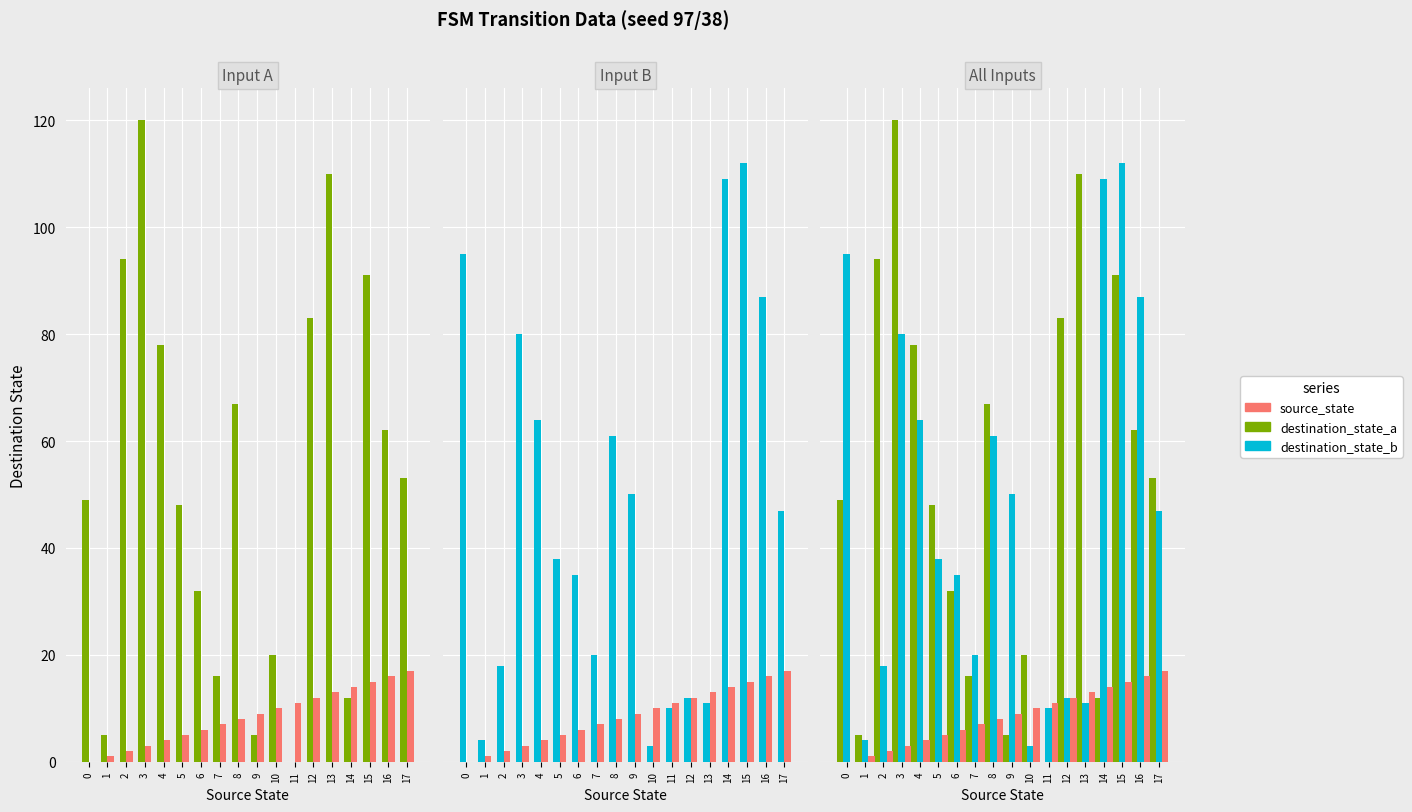

Reading left to right, list all the values displayed in this chart.

destination_state_a: 0=49	1=5	2=94	3=120	4=78	5=48	6=32	7=16	8=67	9=5	10=20	11=0	12=83	13=110	14=12	15=91	16=62	17=53
source_state: 0=0	1=1	2=2	3=3	4=4	5=5	6=6	7=7	8=8	9=9	10=10	11=11	12=12	13=13	14=14	15=15	16=16	17=17
destination_state_b: 0=95	1=4	2=18	3=80	4=64	5=38	6=35	7=20	8=61	9=50	10=3	11=10	12=12	13=11	14=109	15=112	16=87	17=47